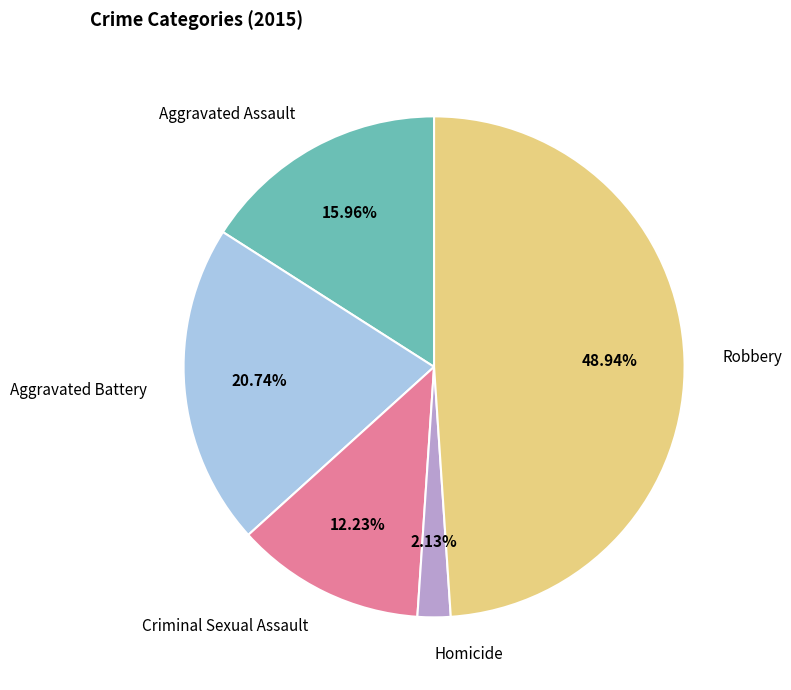

What percentage is NOT represented by Aggravated Assault?

84.0%